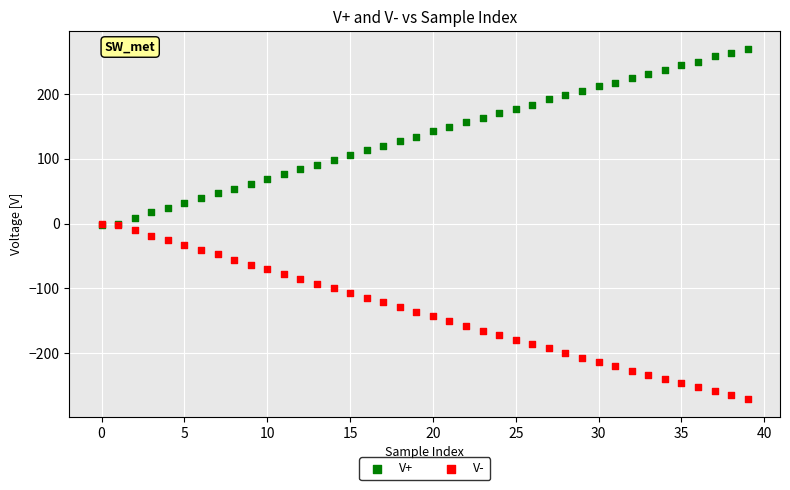

Which series reaches the maximum Y coordinate?

V+